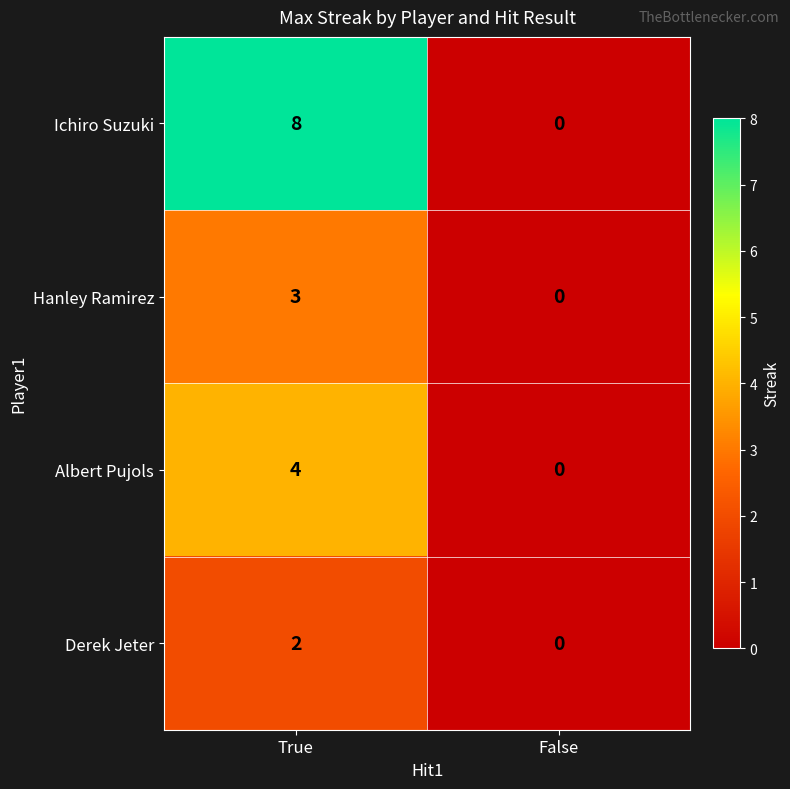

Reading right to left, extract all data points from this chart.

Ichiro Suzuki: False=0	True=8
Hanley Ramirez: False=0	True=3
Albert Pujols: False=0	True=4
Derek Jeter: False=0	True=2